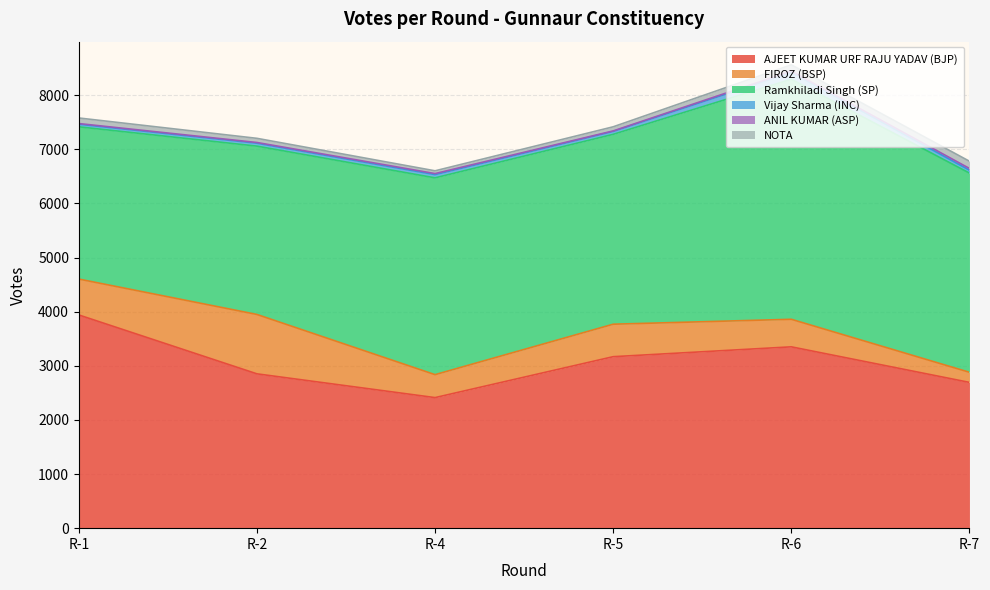

Where is the first local maximum for AJEET KUMAR URF RAJU YADAV (BJP)?

R-6